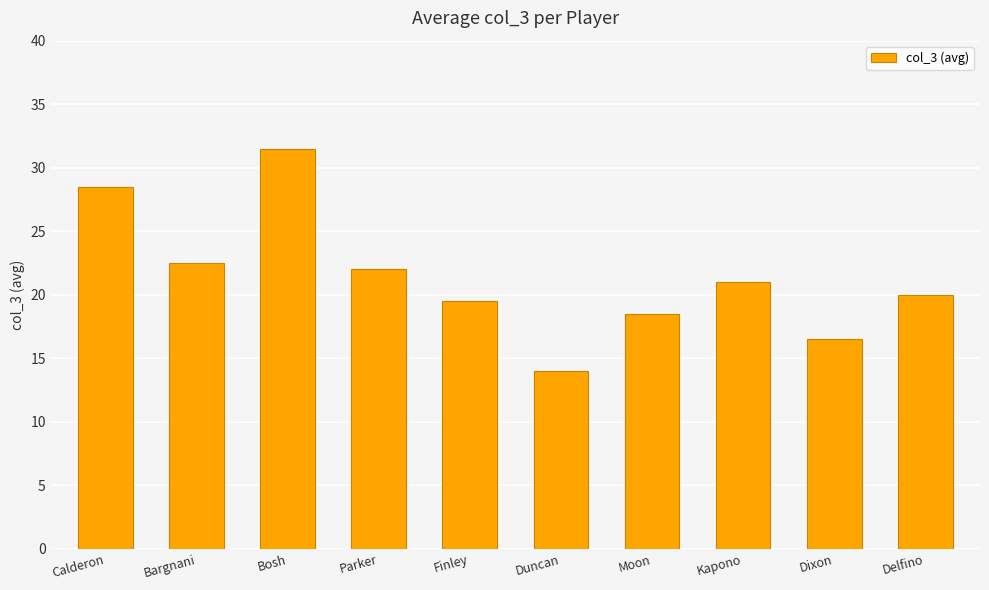

What is the change in value from Parker to Delfino?

-2.0